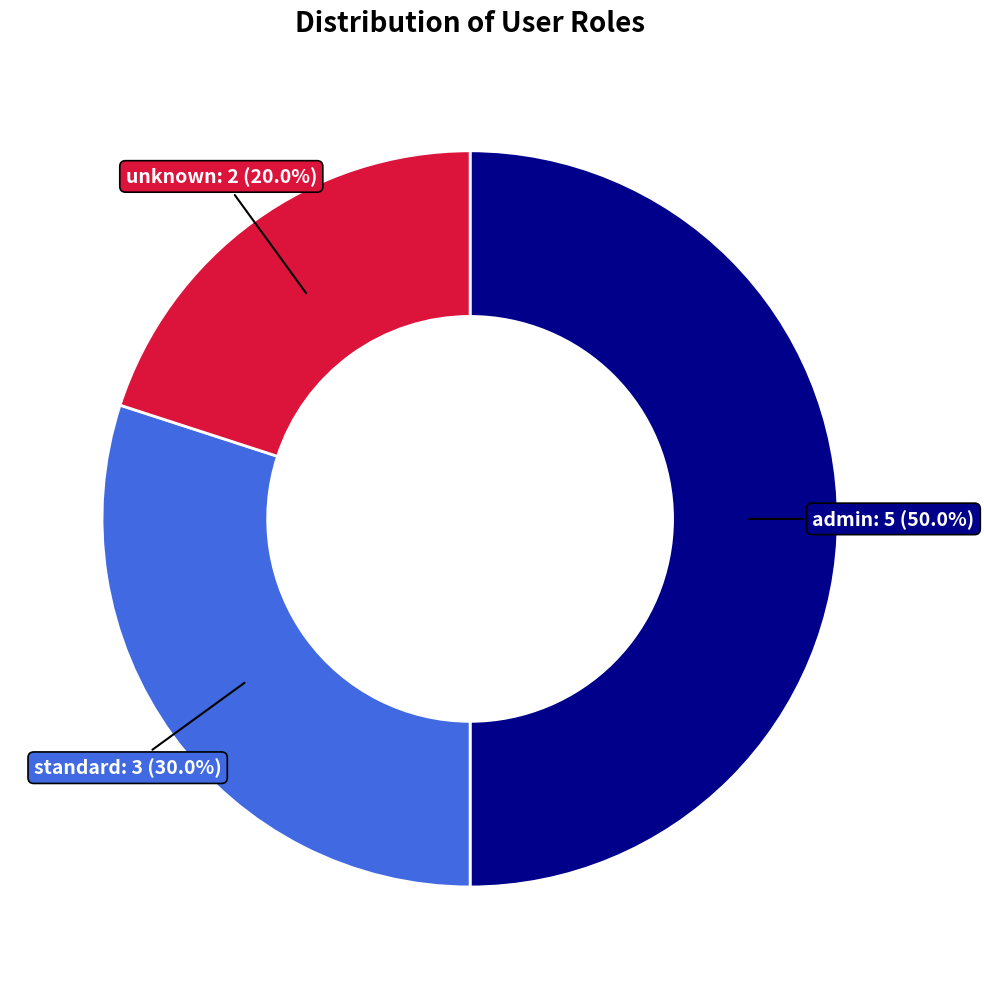

Which category has the smallest portion of the pie?

unknown